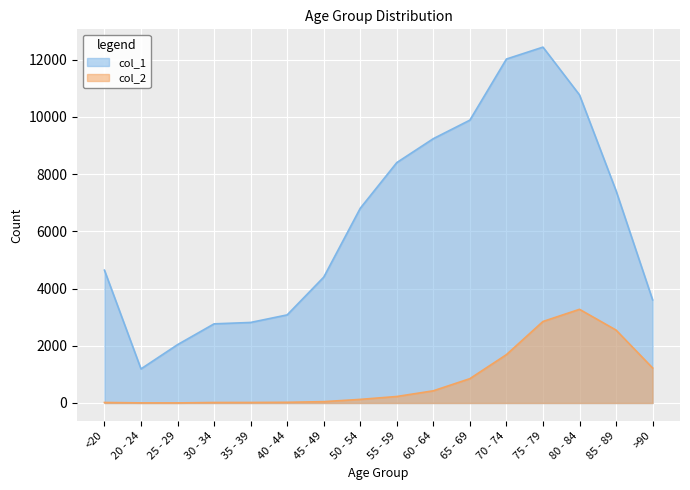

What position from the right is 80 - 84?

3